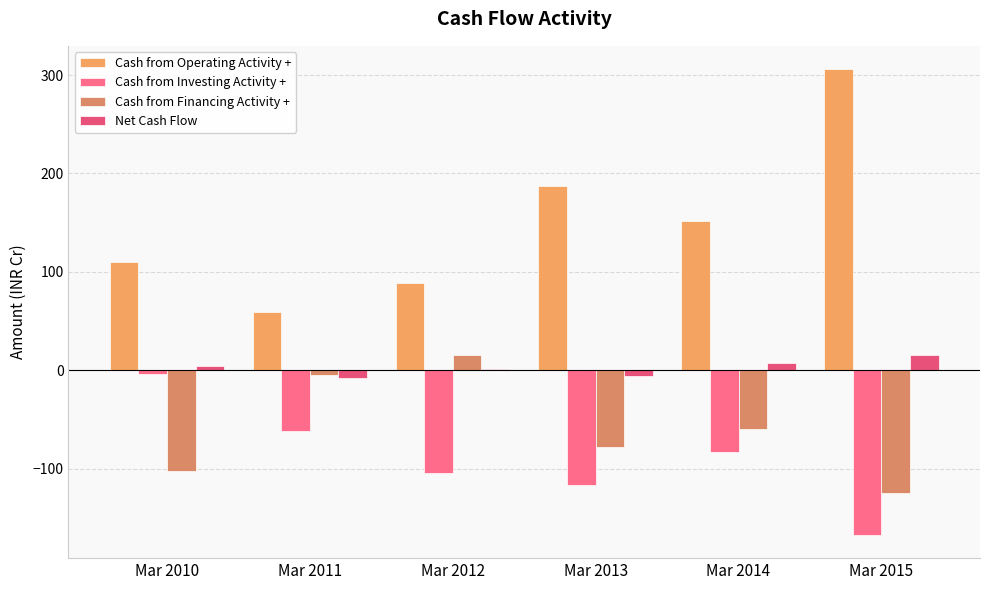

Does the chart contain stacked bars?

No